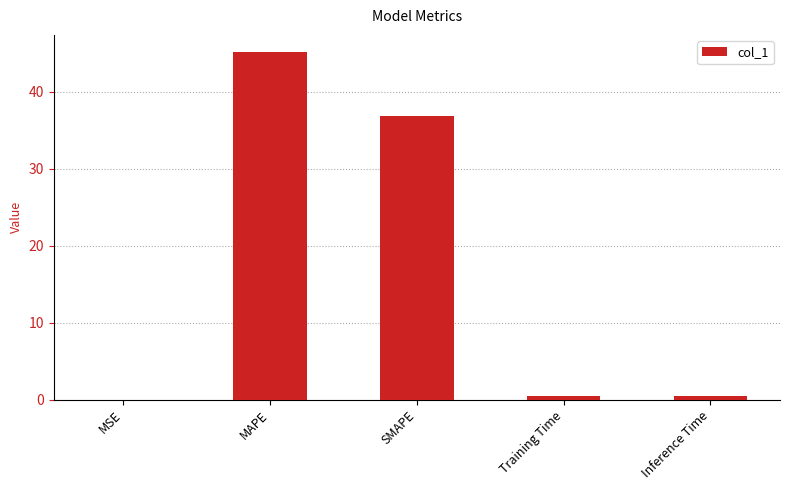

What is the sum of all values?

82.9